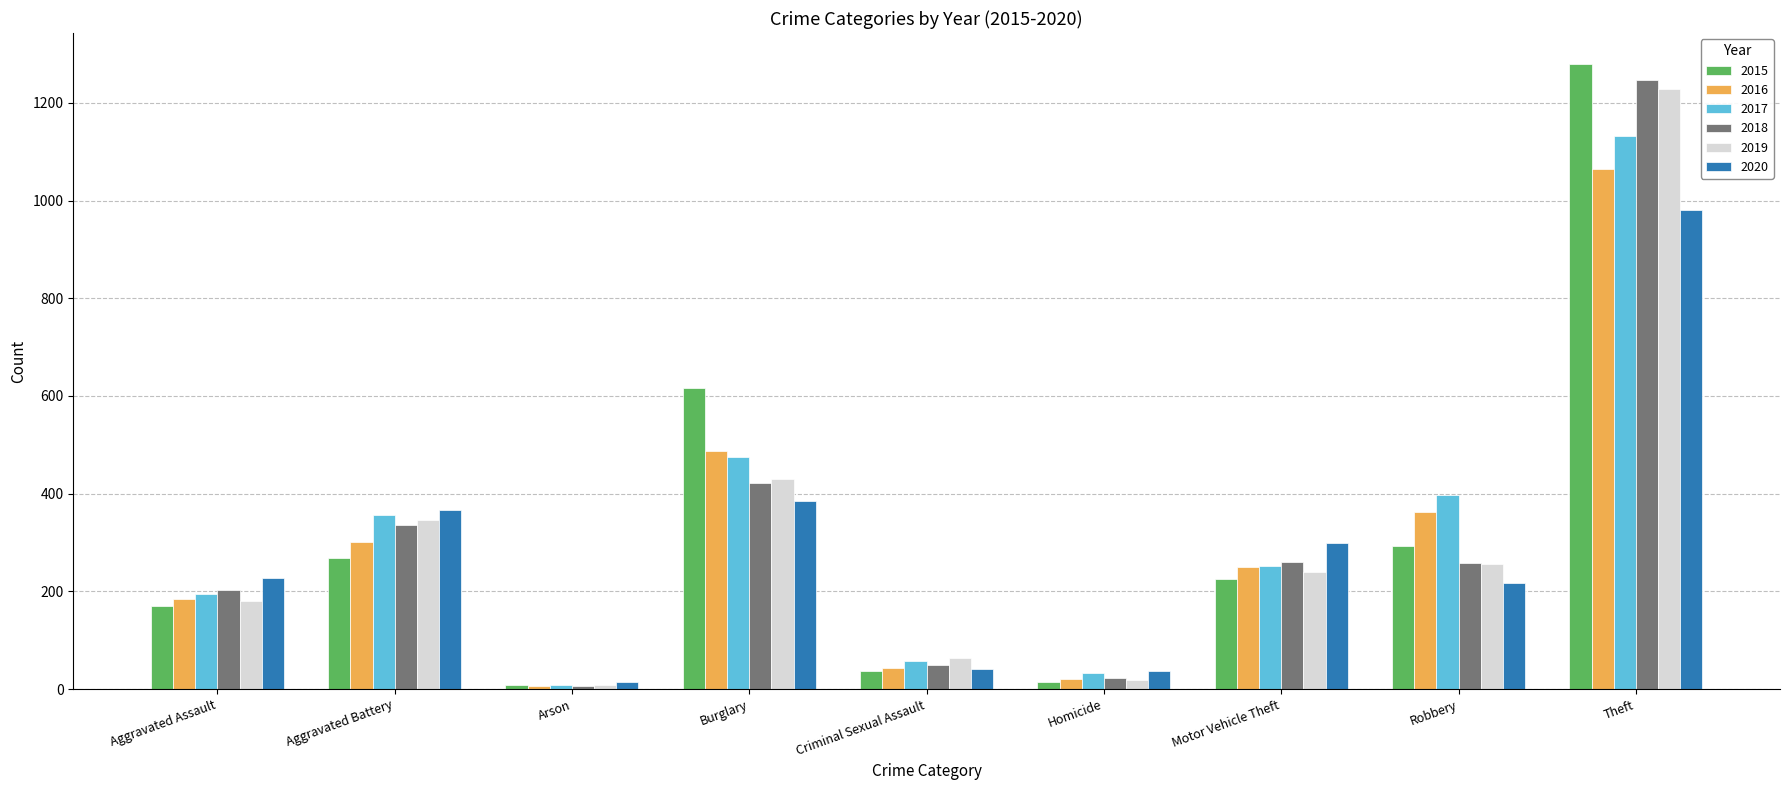

Which category has the lowest value in the 2017 series?

Arson